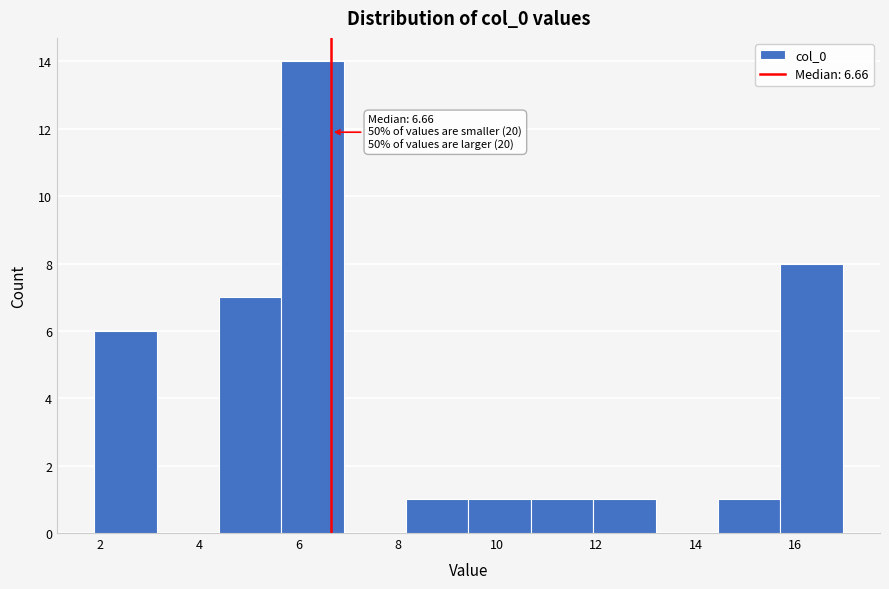

Which range on the x-axis has the tallest bar?

5.6 to 7.0